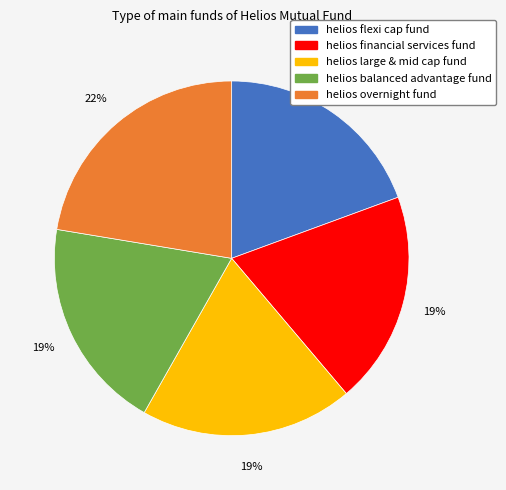

Is there any slice that represents more than half of the pie?

No